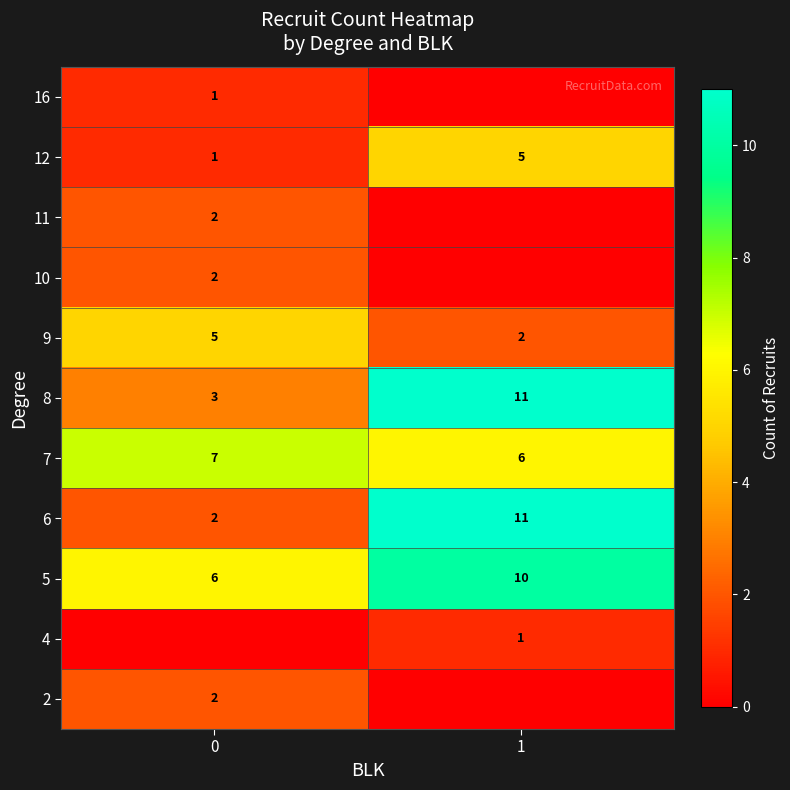

Is the value of 7 at 0 greater than the value of 9 at 1?

Yes